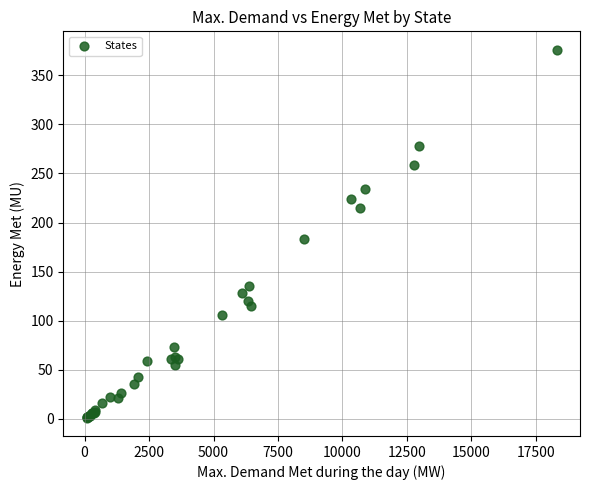

What Y value in the scatter plot is closest to 188?

183.5